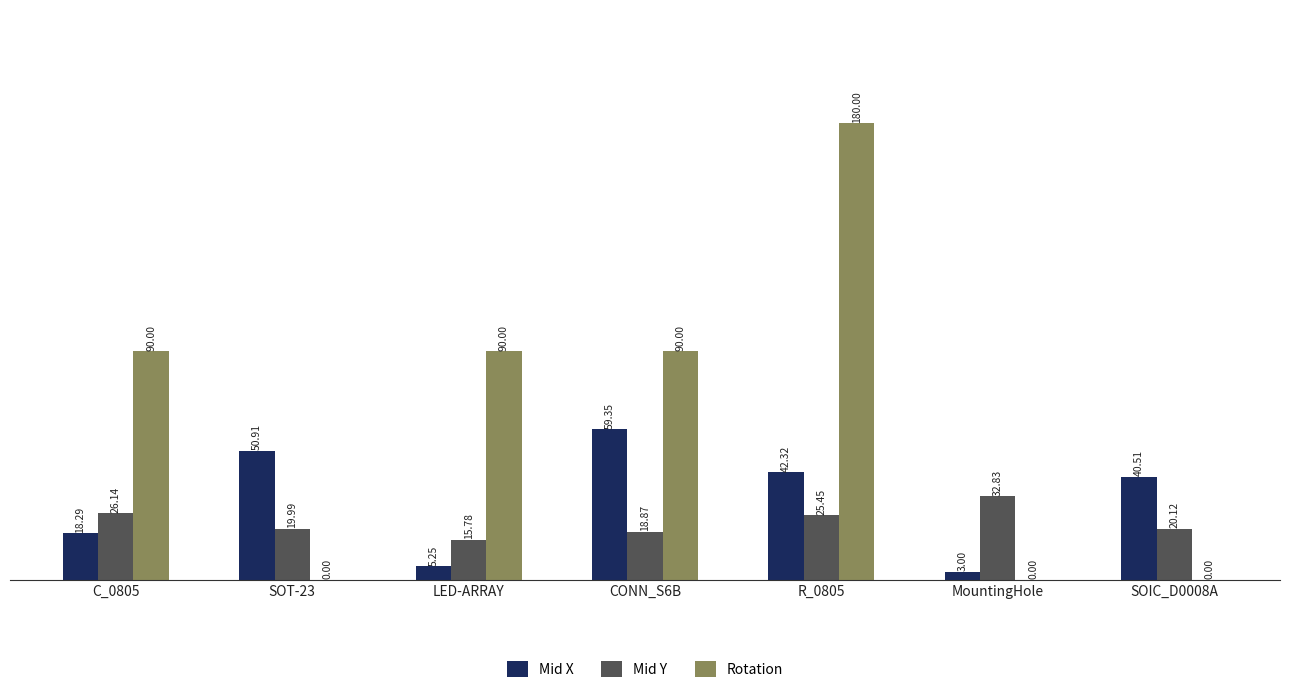

What is the spread (max minus min) of values at R_0805?

154.5